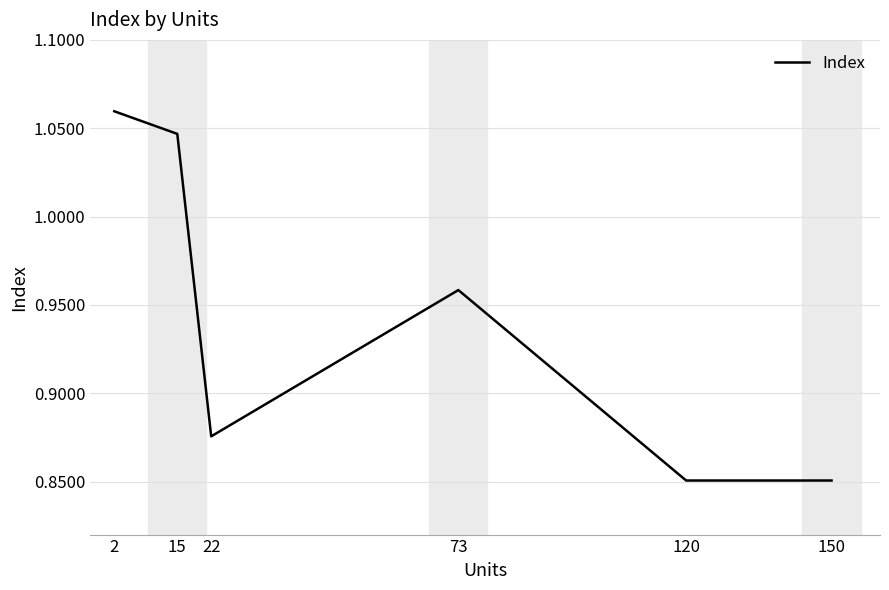

Count the values in the range 0 to 1.

4